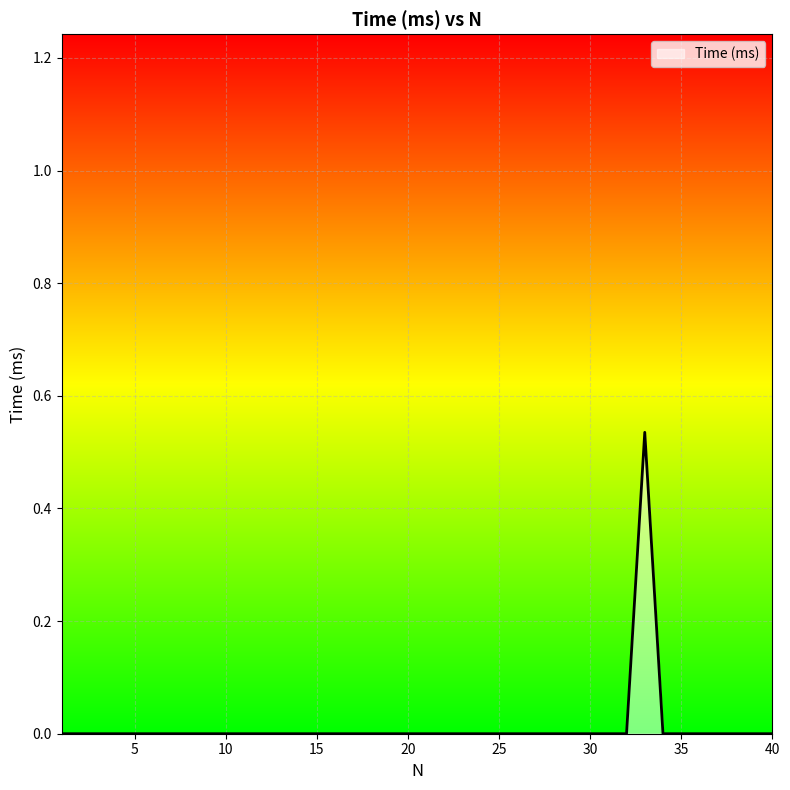

Reading right to left, what are all the values shown in this chart?

40=0.0	39=0.0	38=0.0	37=0.0	36=0.0	35=0.0	34=0.0	33=0.5	32=0.0	31=0.0	30=0.0	29=0.0	28=0.0	27=0.0	26=0.0	25=0.0	24=0.0	23=0.0	22=0.0	21=0.0	20=0.0	19=0.0	18=0.0	17=0.0	16=0.0	15=0.0	14=0.0	13=0.0	12=0.0	11=0.0	10=0.0	9=0.0	8=0.0	7=0.0	6=0.0	5=0.0	4=0.0	3=0.0	2=0.0	1=0.0